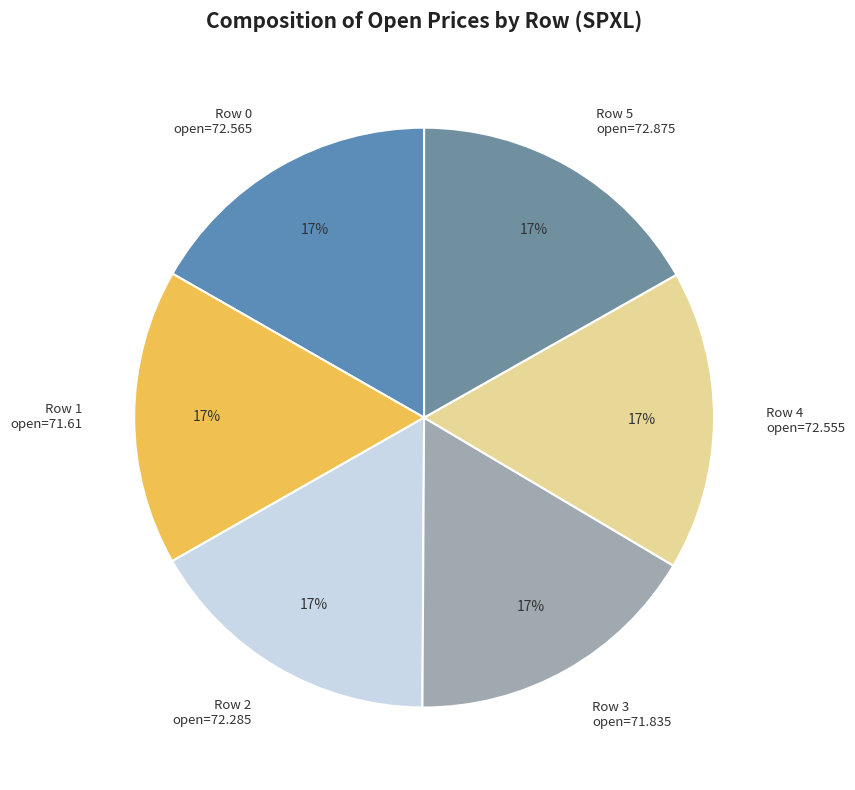

True or false: Row 4 open=72.555 accounts for 17% of the total.

True